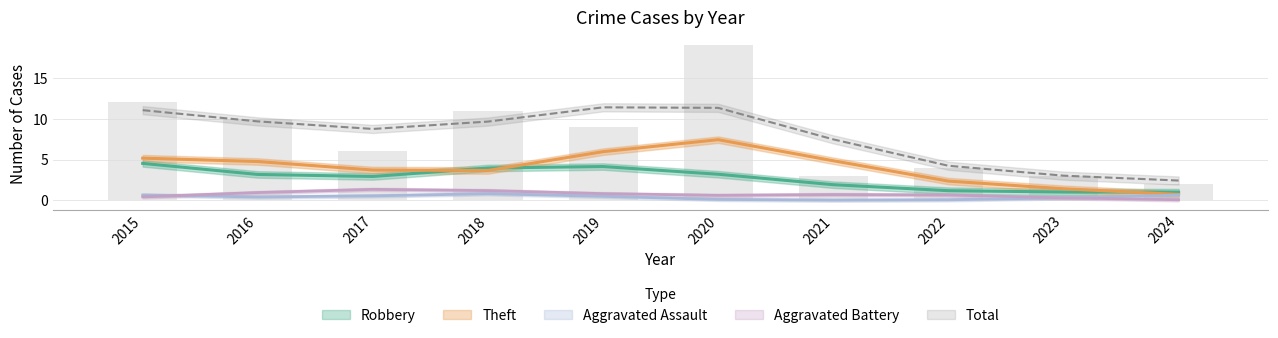

Which series has the widest spread of values?

Total